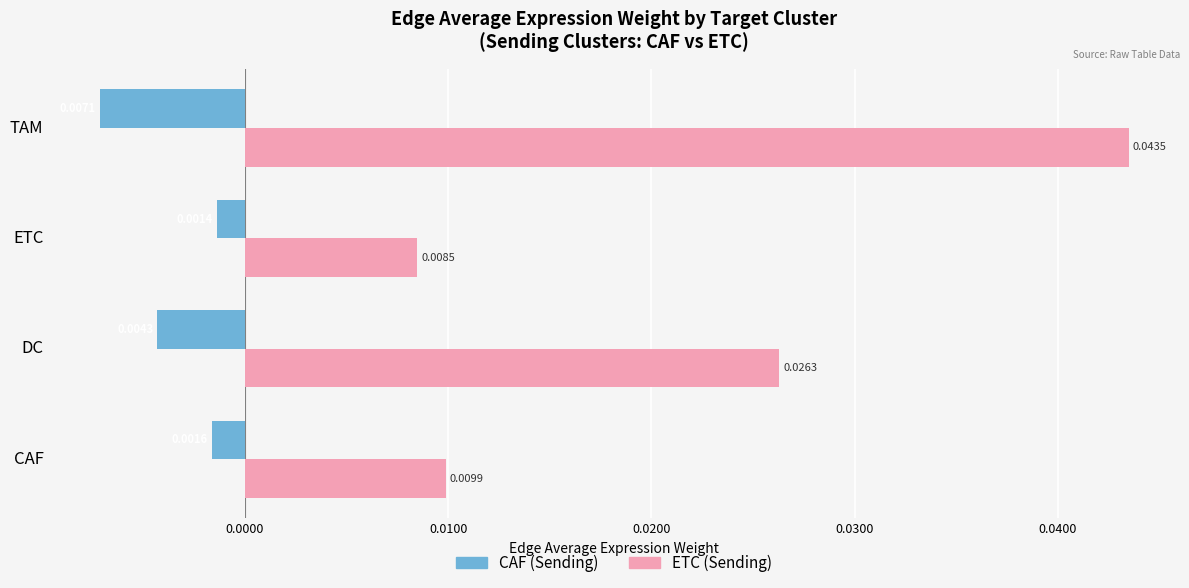

At how many categories does at least one series exceed 0?

4